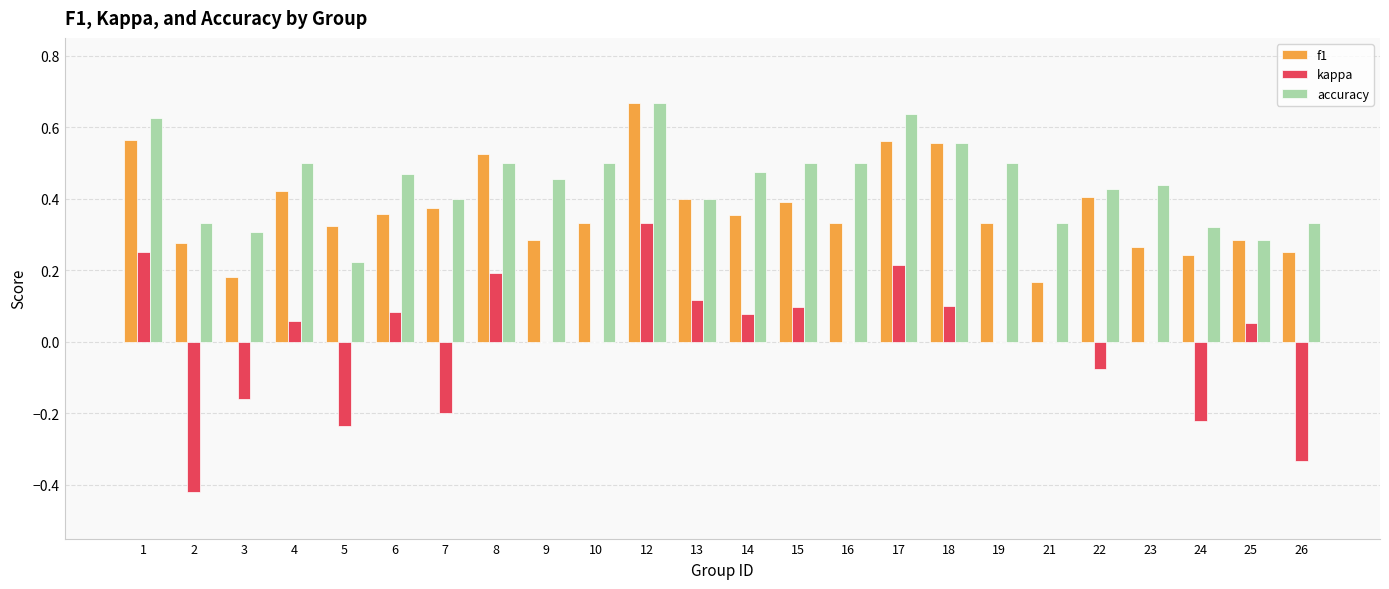

Which series has the largest total across all categories?

accuracy